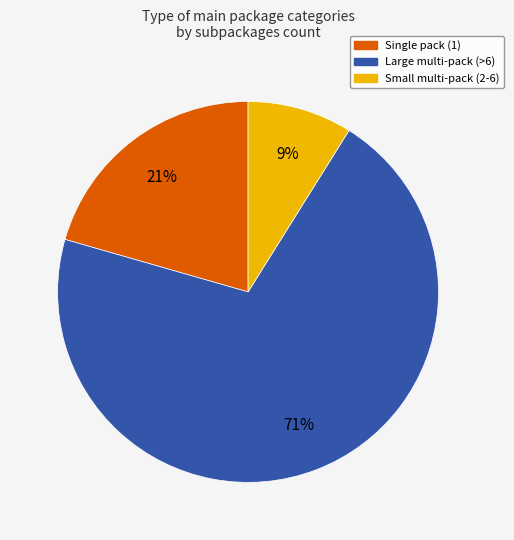

Does Large multi-pack (>6) represent more than half of the total?

Yes